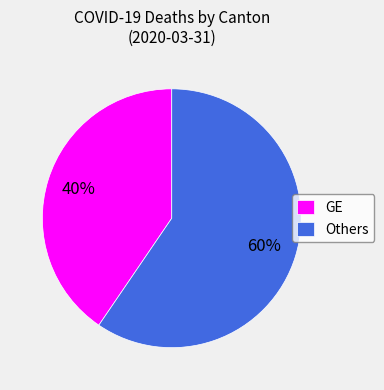

Which slice represents more than half of the pie?

Others